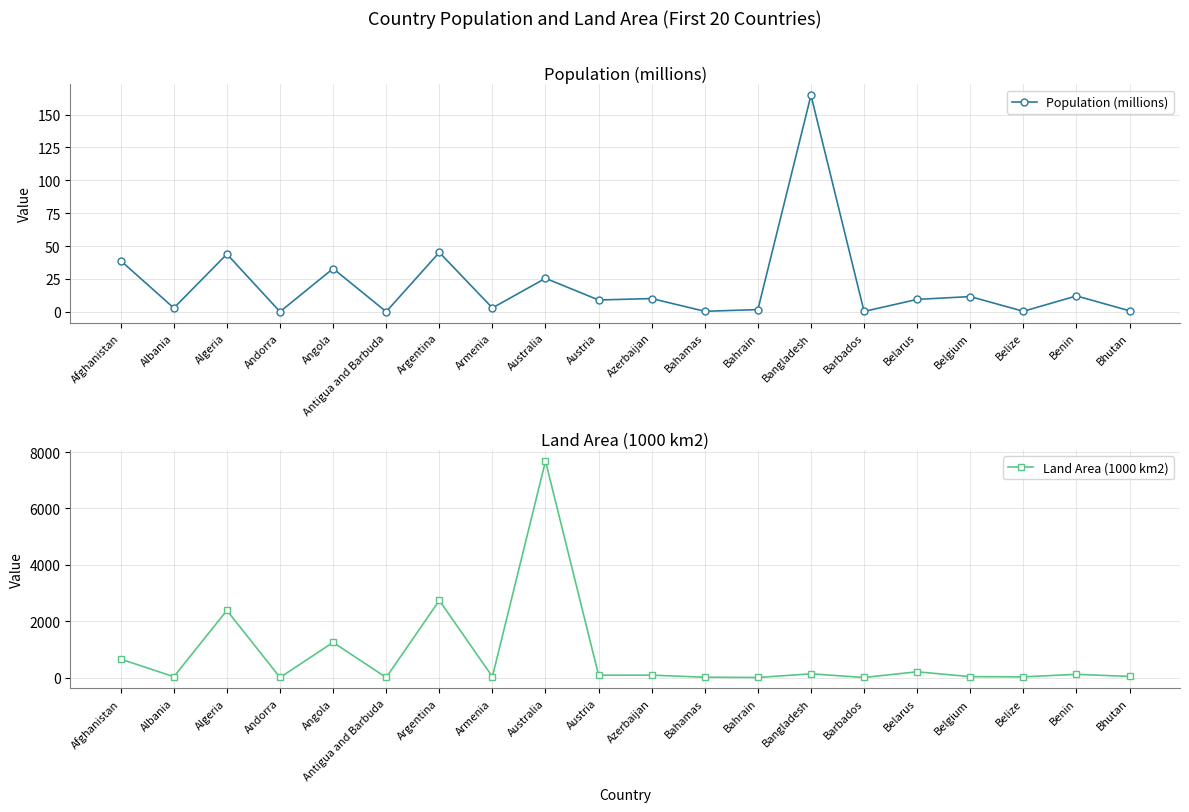

In Population (millions), how many points are higher than both neighbors (excluding endpoints)?

8